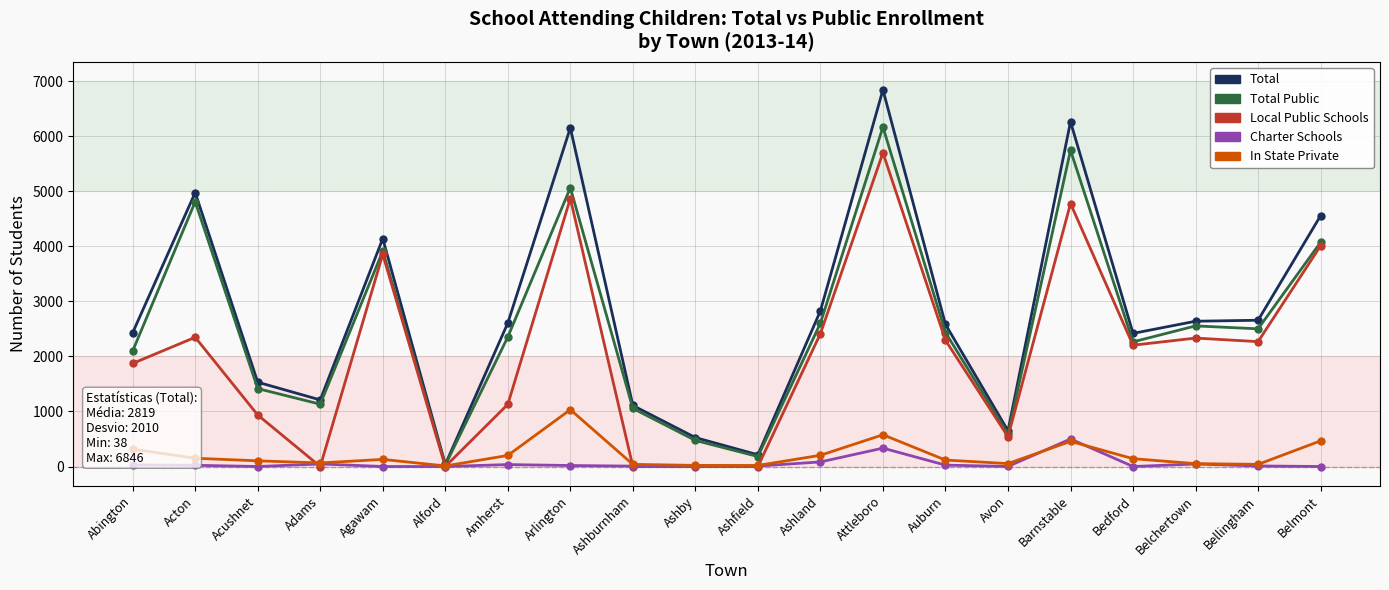

Which series has the widest spread of values?

Total